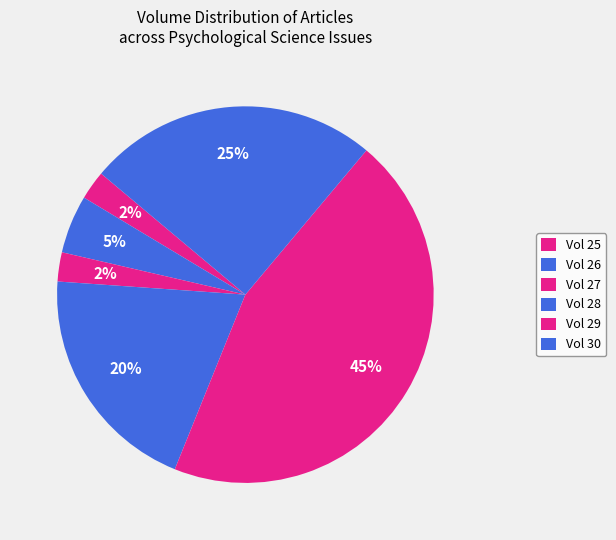

How many segments does this pie chart have?

6